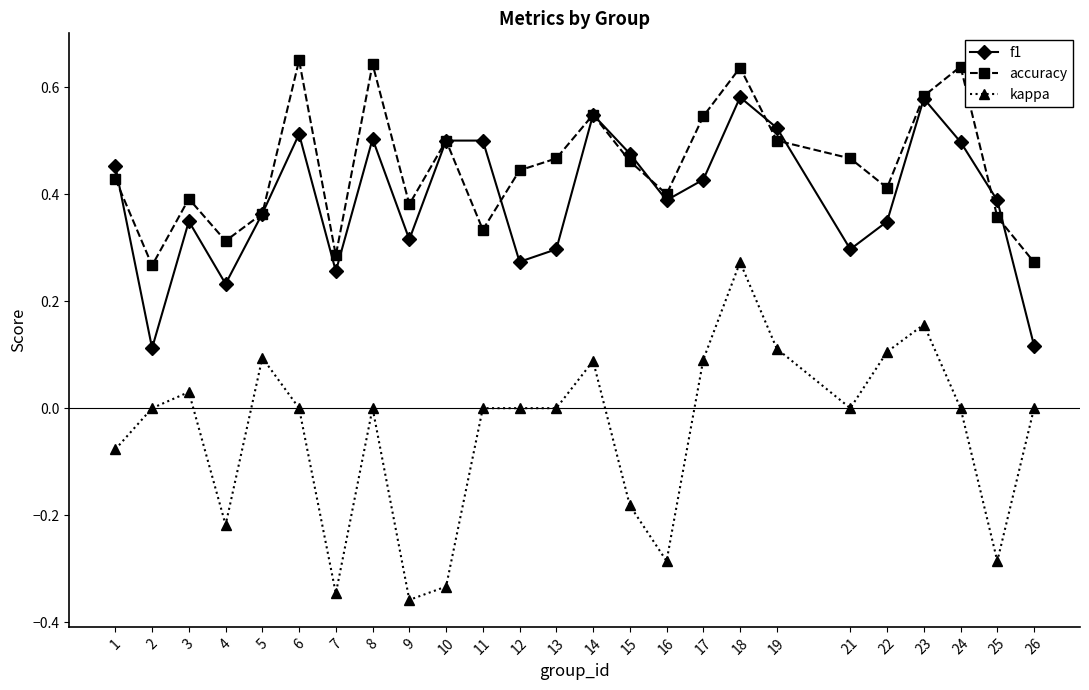

True or false: kappa and accuracy intersect in this chart.

False